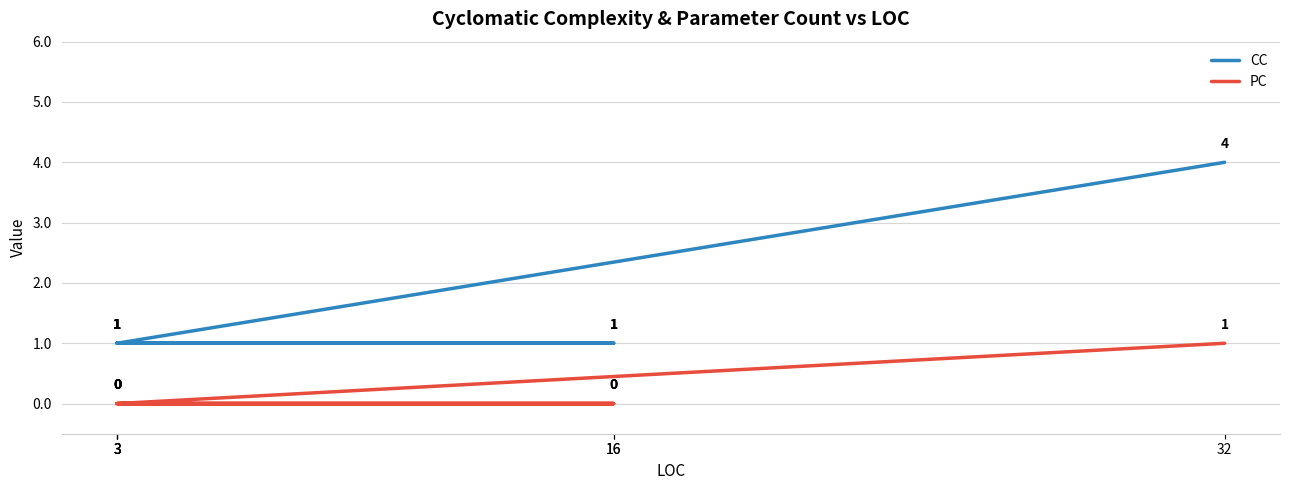

Rank the series by their maximum value, from lowest to highest.

PC, CC